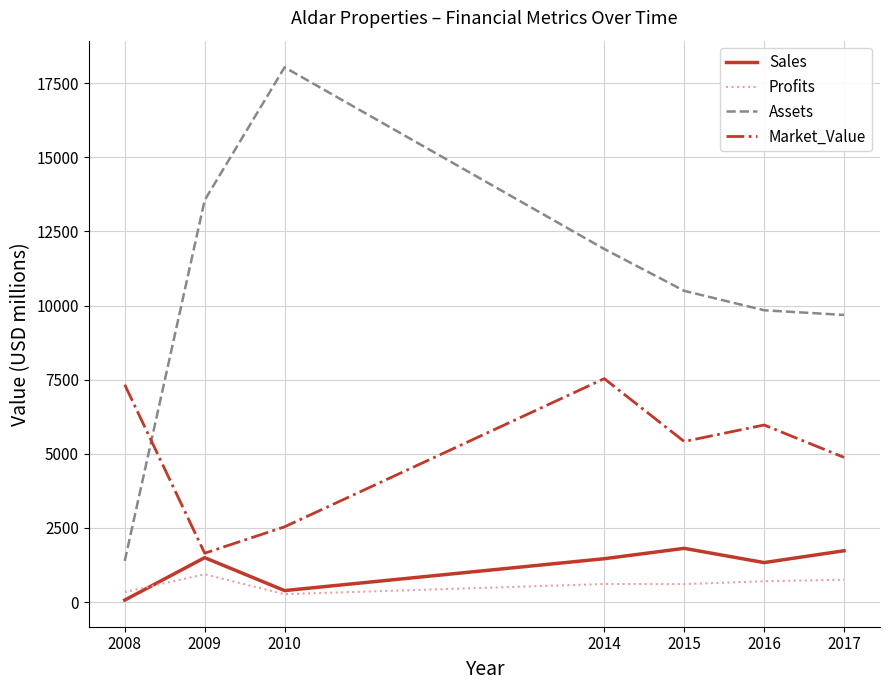

The value of Profits at 2016 is 704.1. True or false?

True